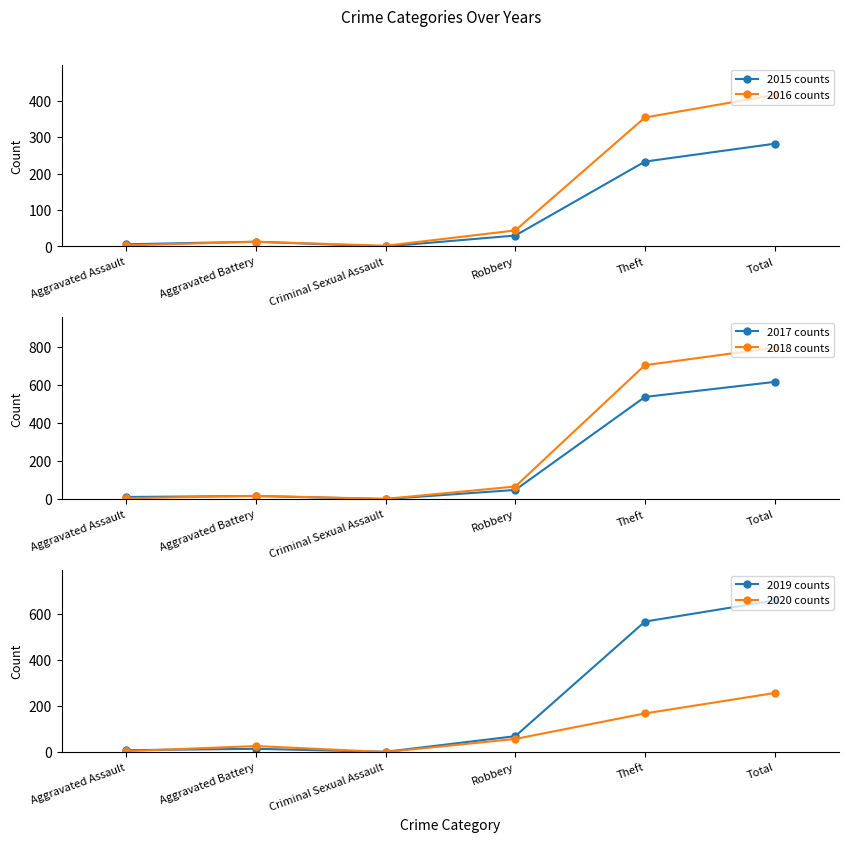

At which category is the sum across all series the highest?

Total